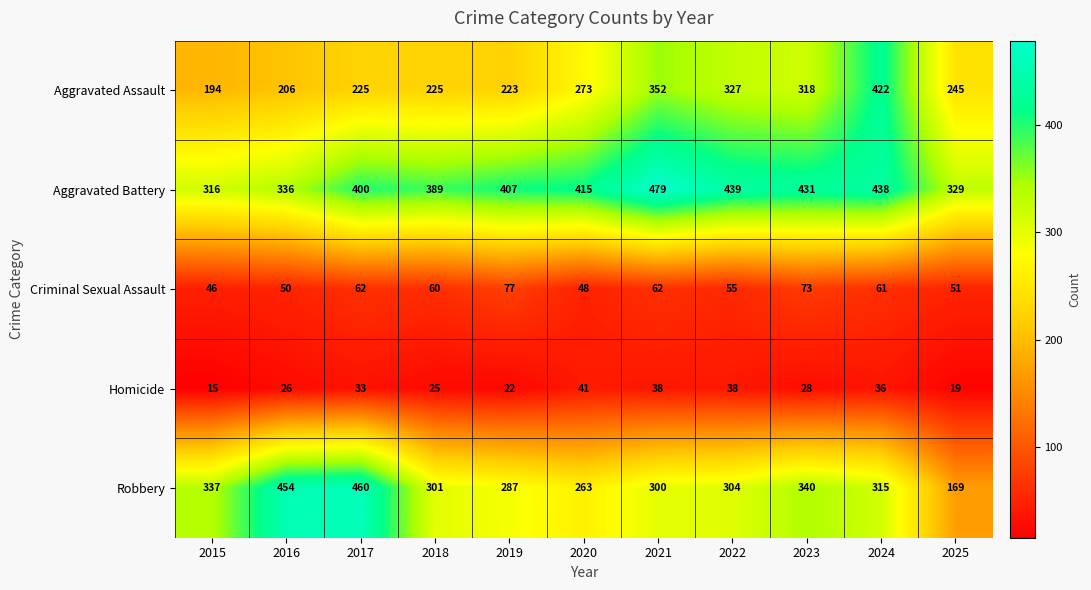

At how many categories does at least one series exceed 181?

11